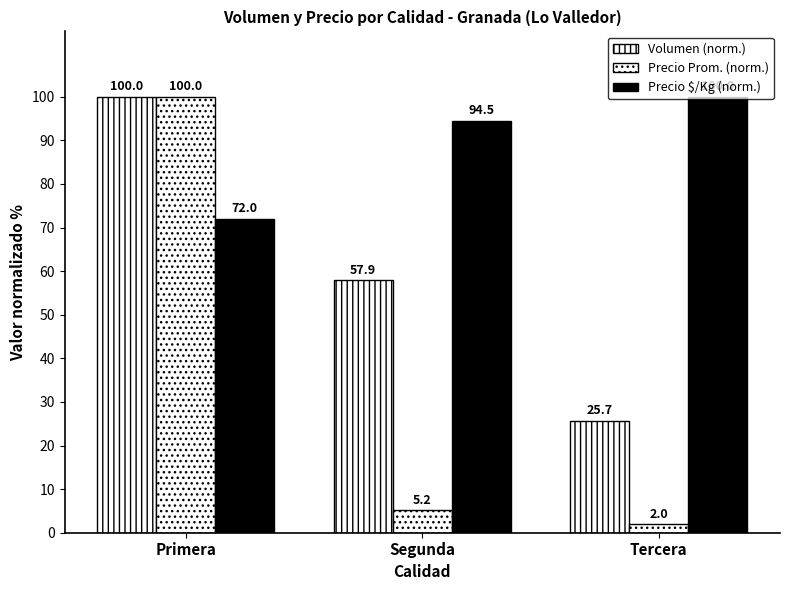

True or false: Volumen (norm.) has a value of 25.7 at Tercera.

True